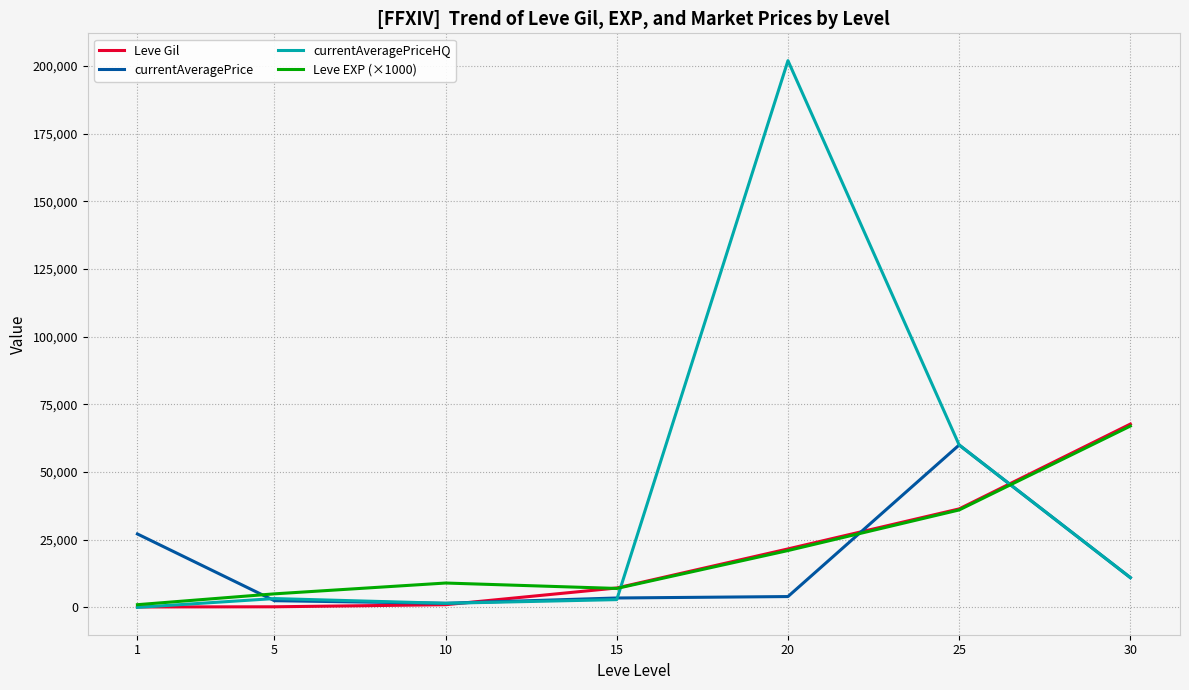

Is it true that Leve Gil equals 7170 at 15?

True